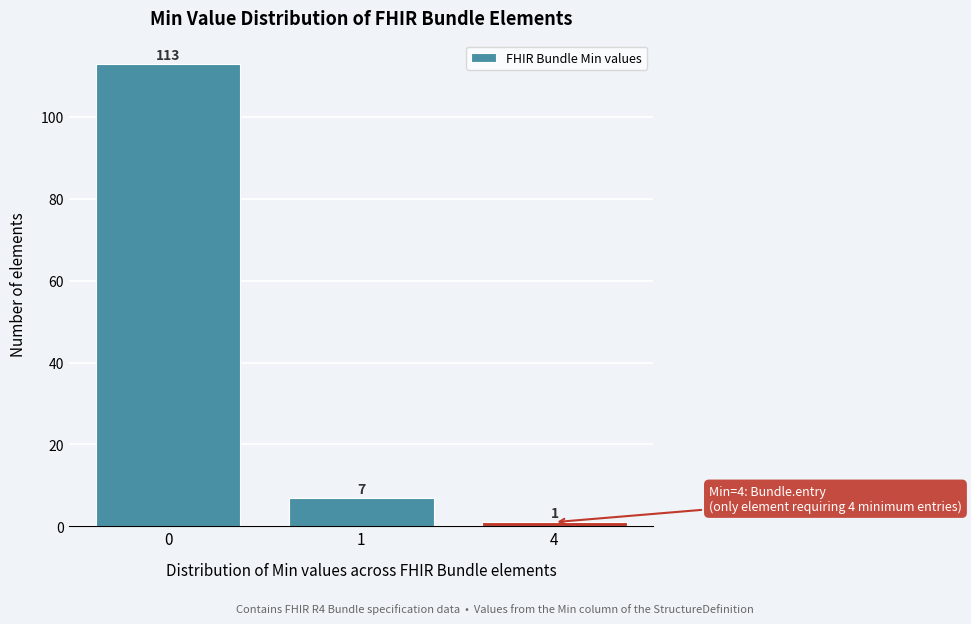

Reading right to left, what are all the values shown in this chart?

4=1	1=7	0=113